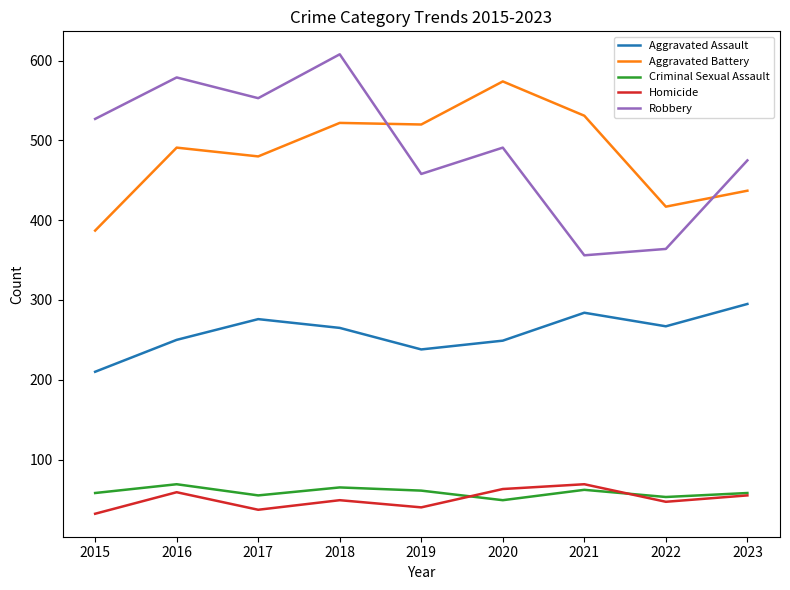

Between 2021 and 2022, which series saw the biggest shift?

Aggravated Battery